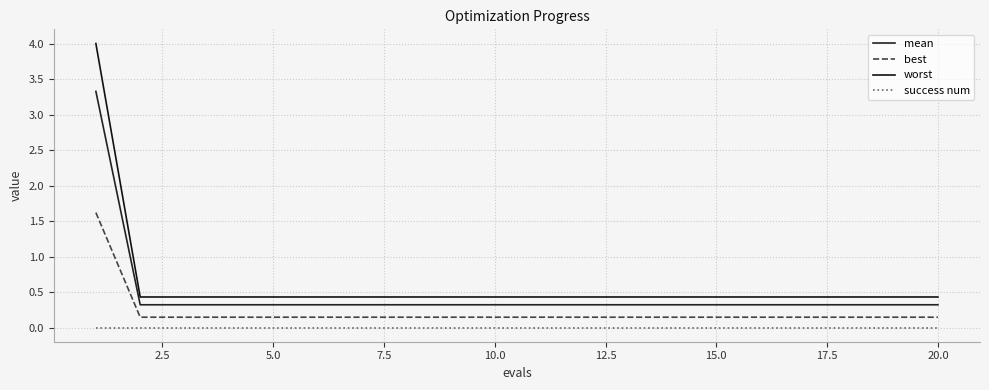

What are all the series names shown in the legend?

mean, best, worst, success num